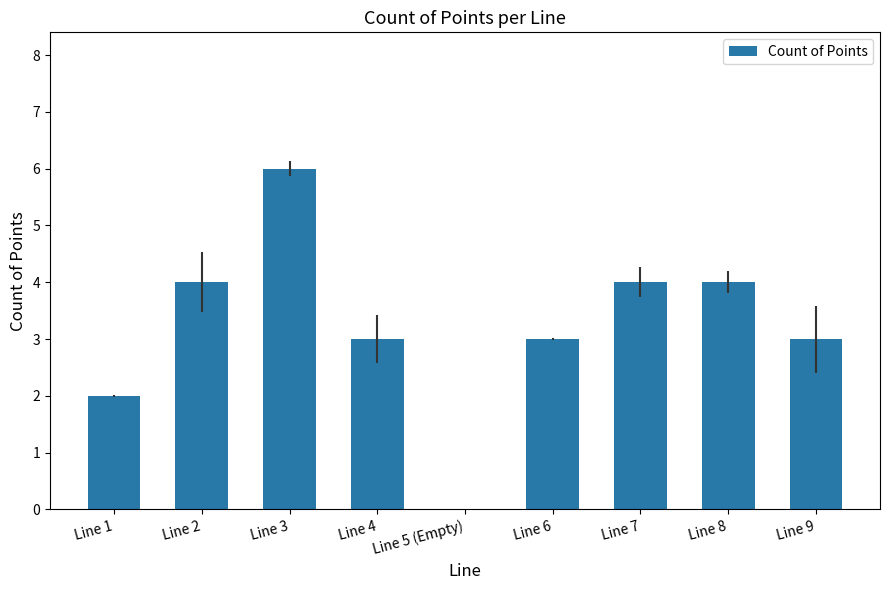

How many data points does each series have?

9